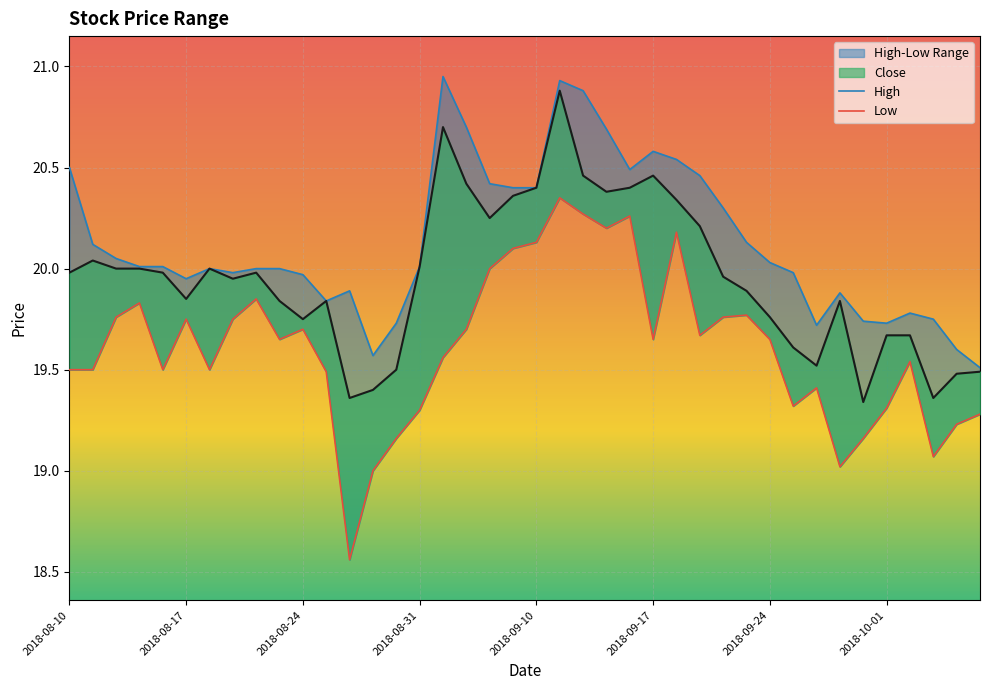

Which has a higher value, 24 or 2018-08-17?

24